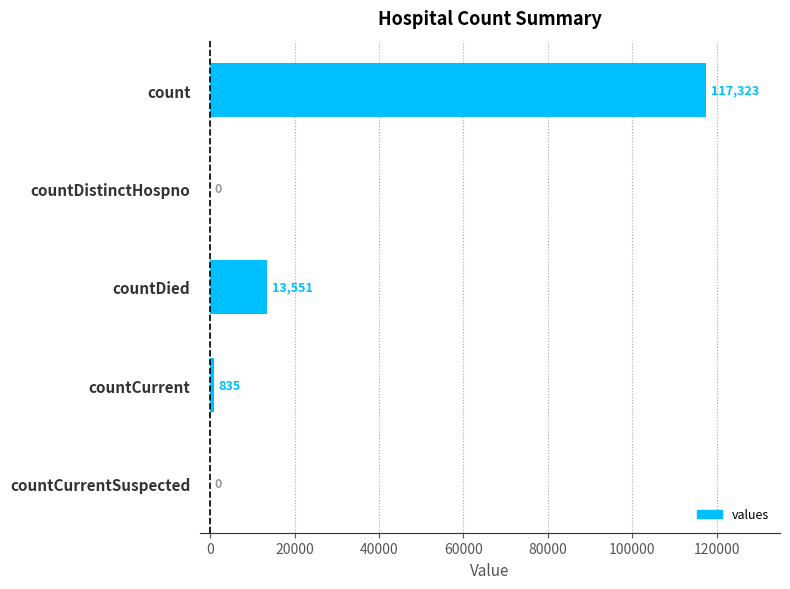

Which label corresponds to the largest value in the chart?

count